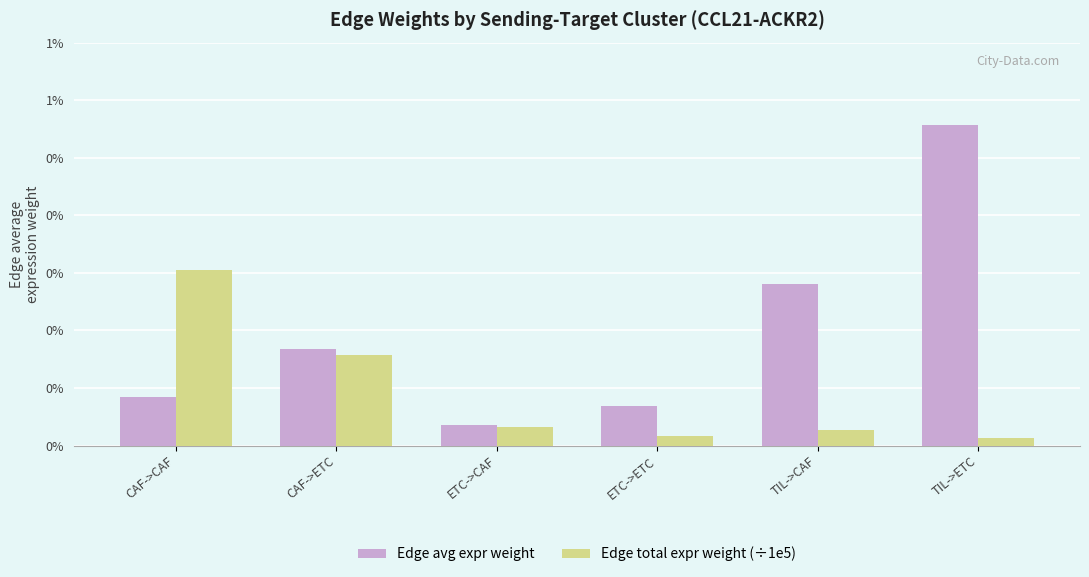

List the series in order of their peak value, lowest first.

Edge total expr weight (÷1e5), Edge avg expr weight